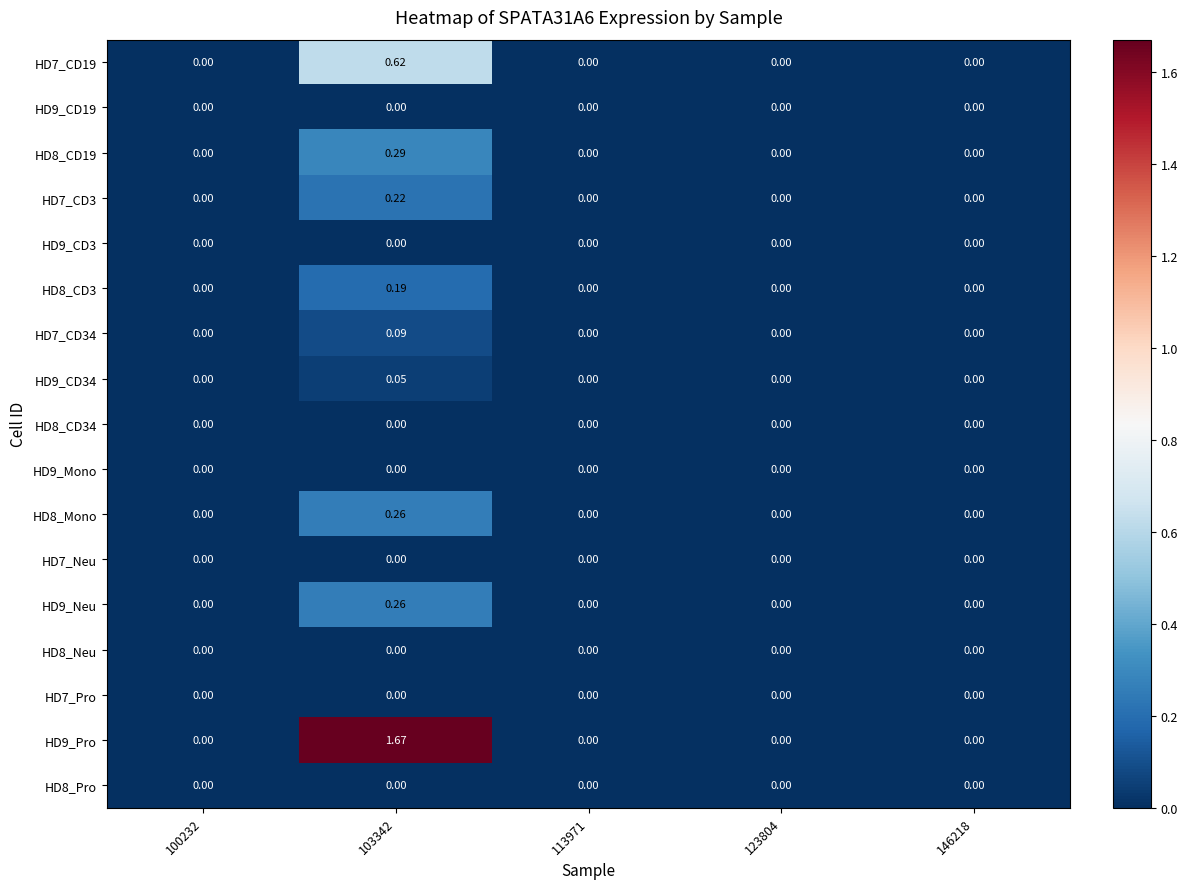

How many distinct data groups are displayed?

17